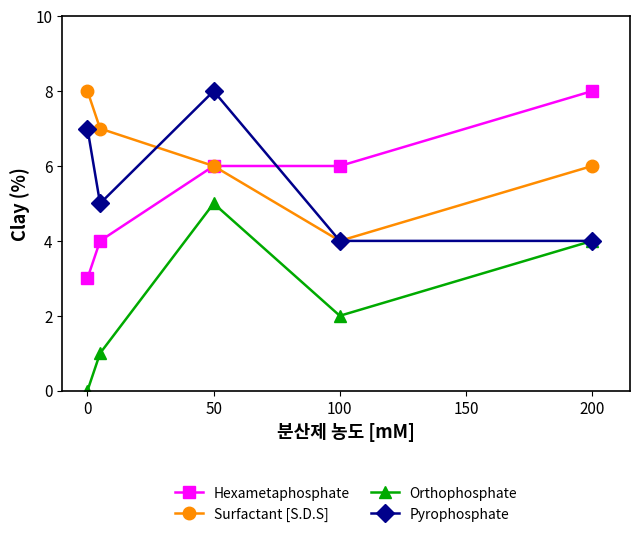

True or false: Surfactant [S.D.S] and Orthophosphate cross at least once.

False